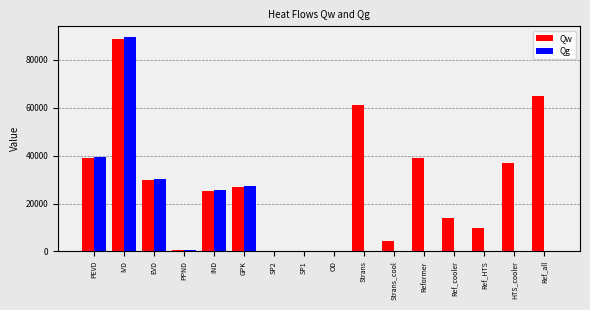

Count the number of data series in this chart.

2